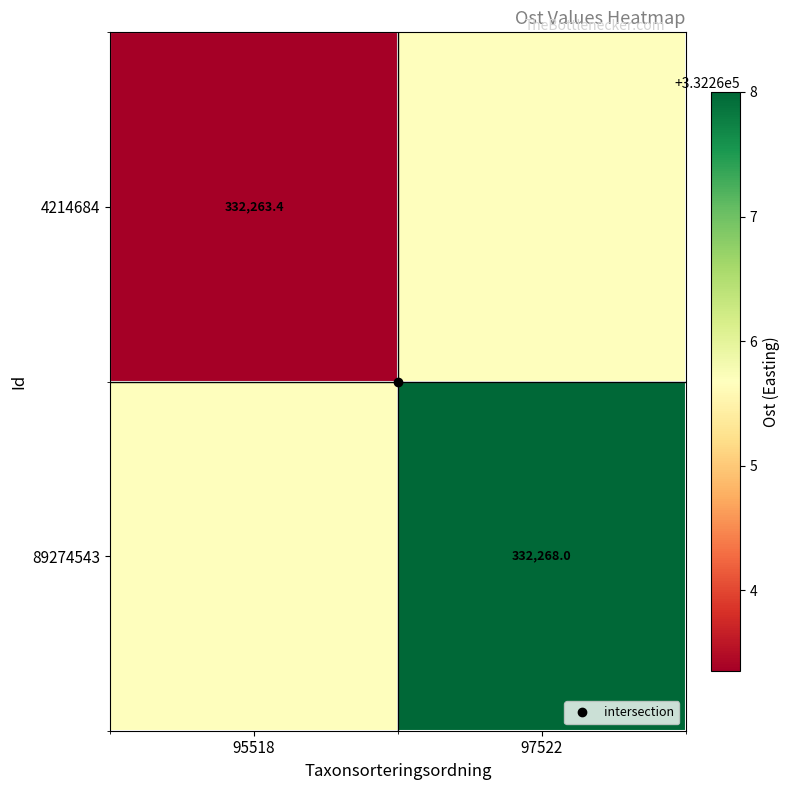

Which series has the largest total across all categories?

89274543